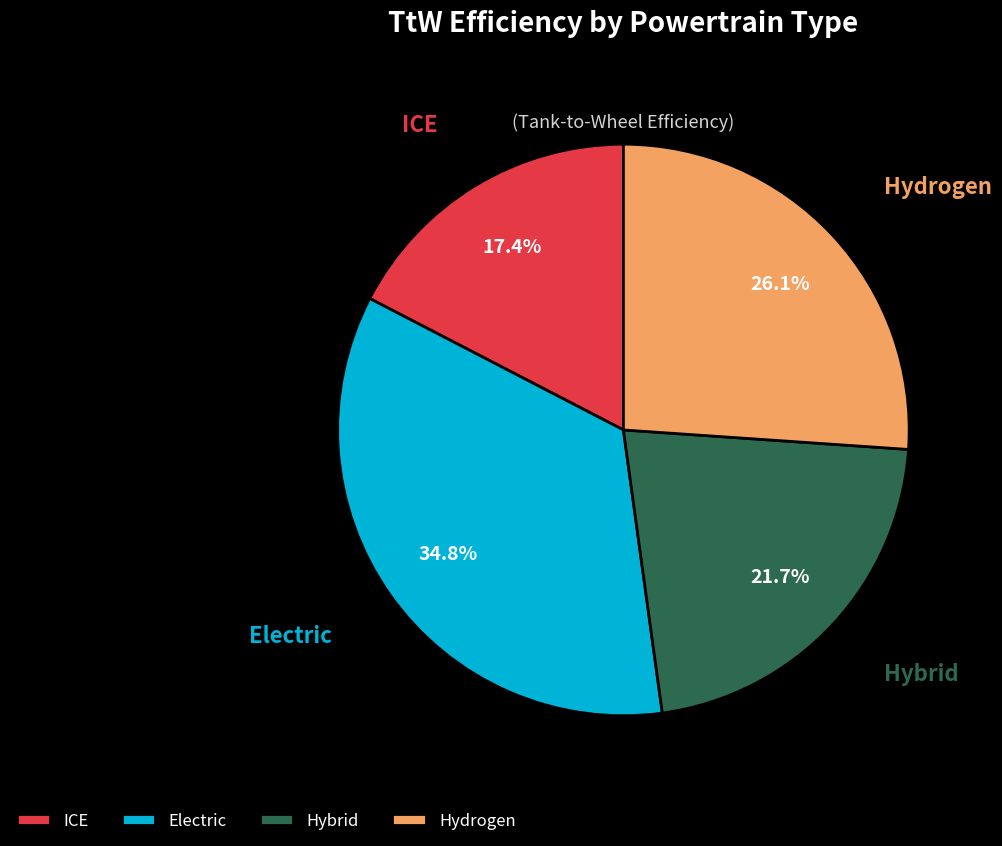

Rank the categories by value from highest to lowest.

Electric, Hydrogen, Hybrid, ICE